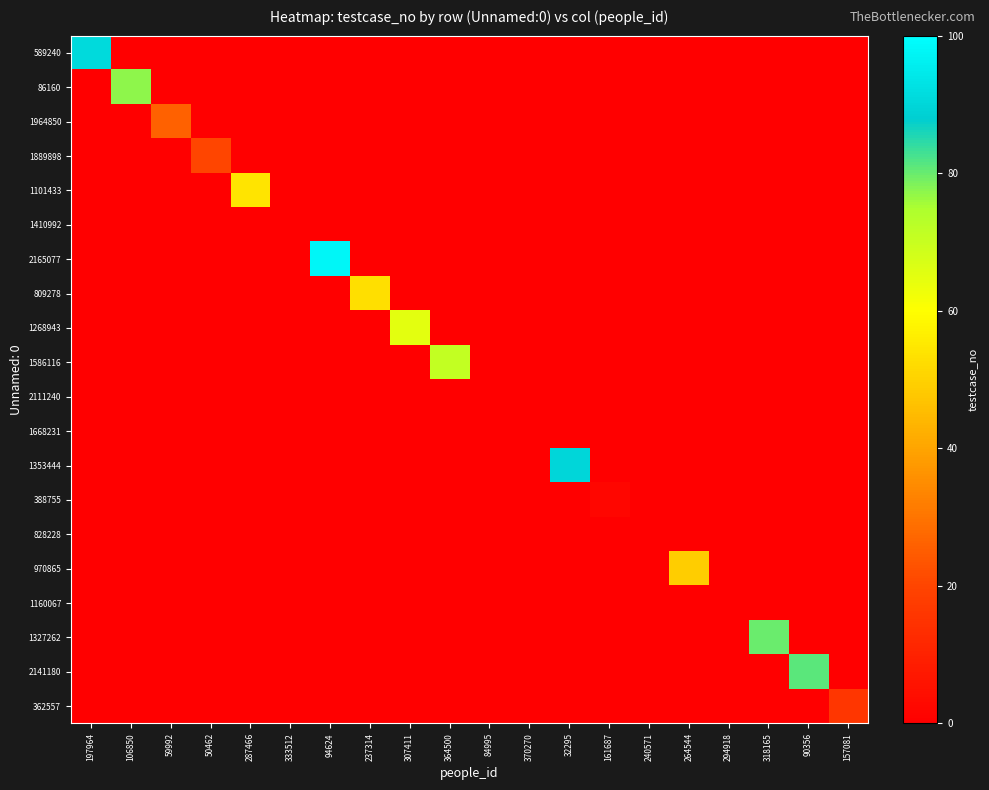

What is the spread (max minus min) of values at 318165?

80